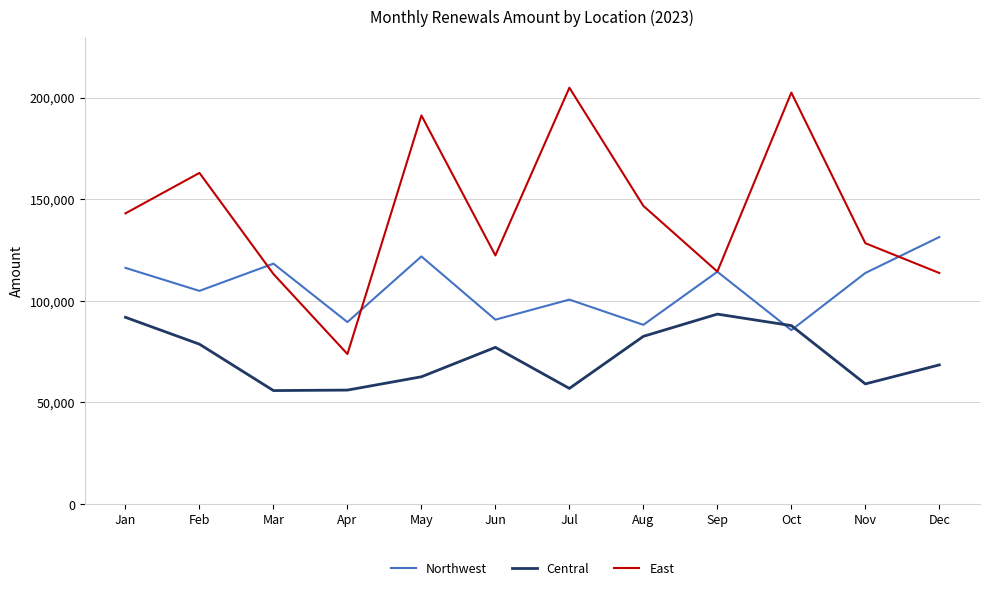

What is the minimum value for East?

73788